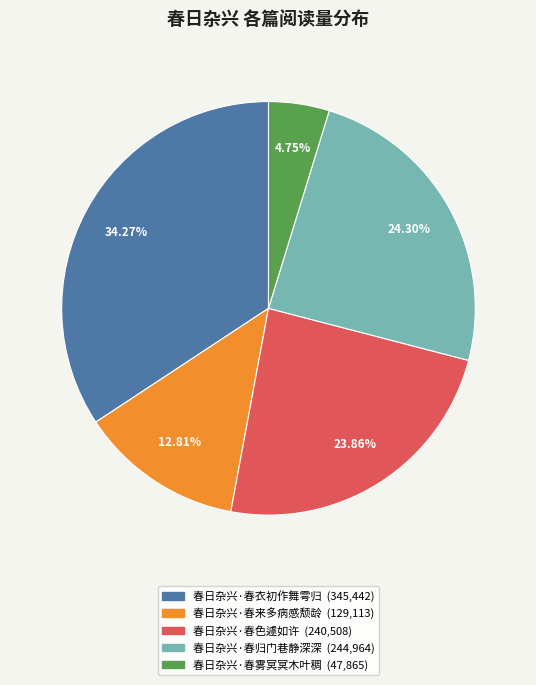

Between 春日杂兴·春来多病感颓龄 and 春日杂兴·春色遽如许, which is larger?

春日杂兴·春色遽如许